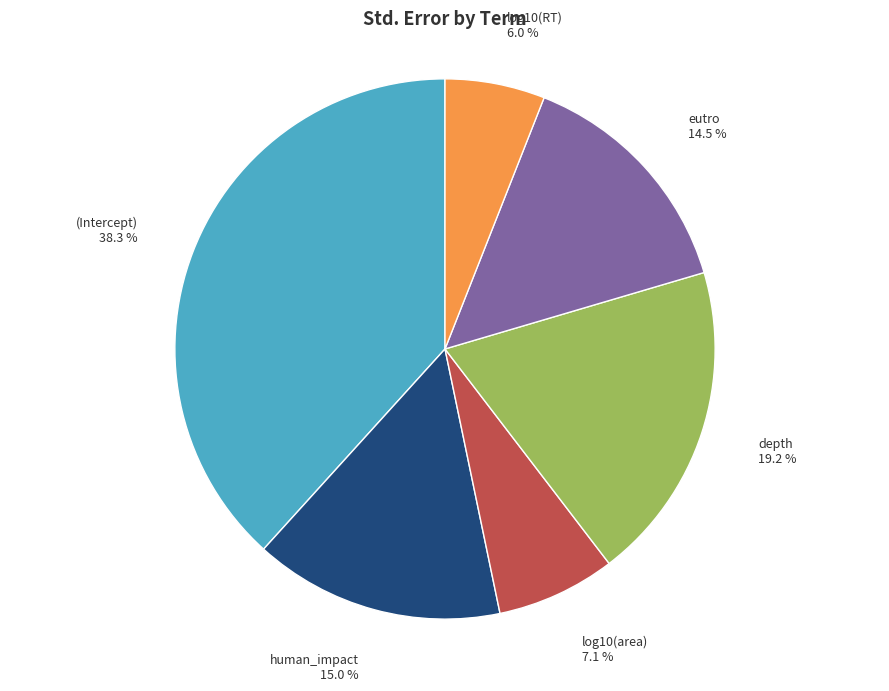

How many segments does this pie chart have?

6